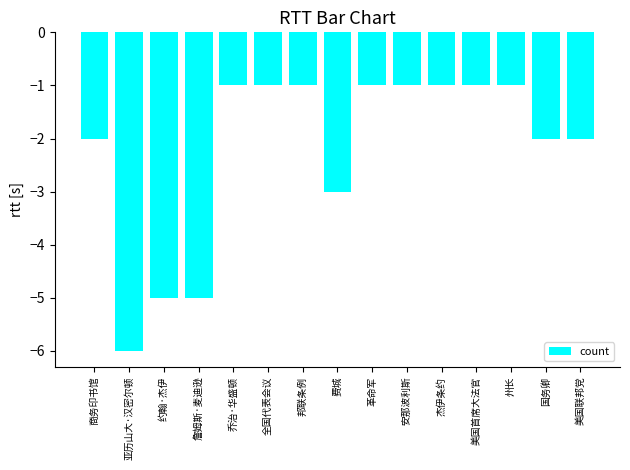

At which category does the chart reach its minimum across all series?

亚历山大·汉密尔顿